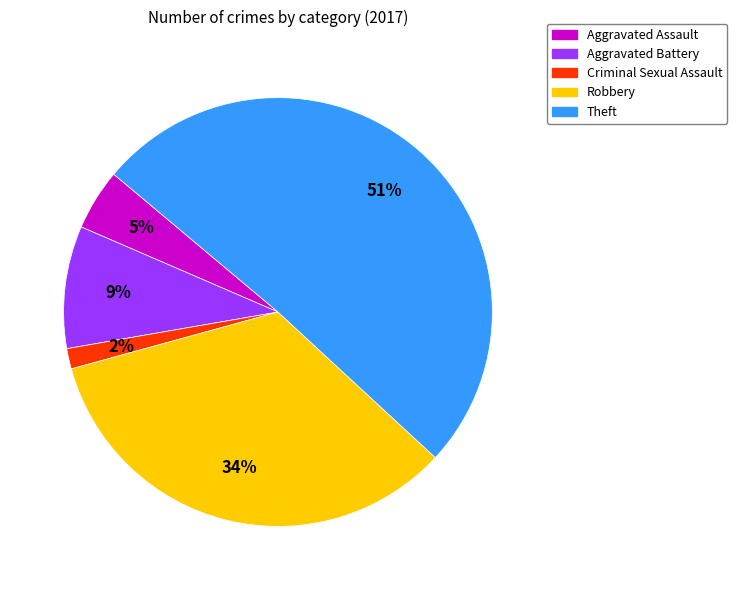

Which category accounts for the majority?

Theft